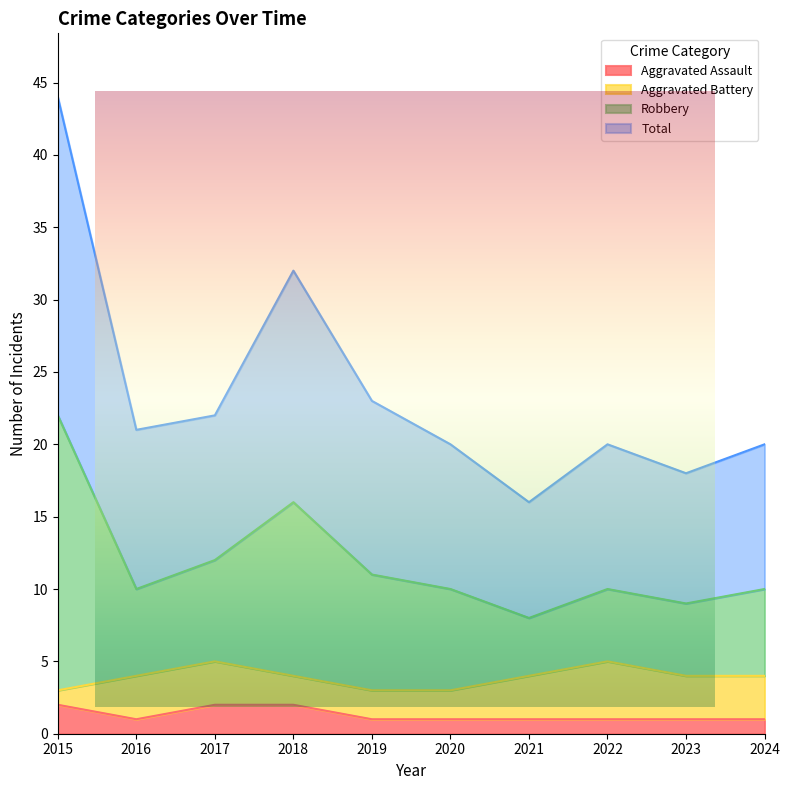

Which series has the largest range (max minus min)?

Robbery